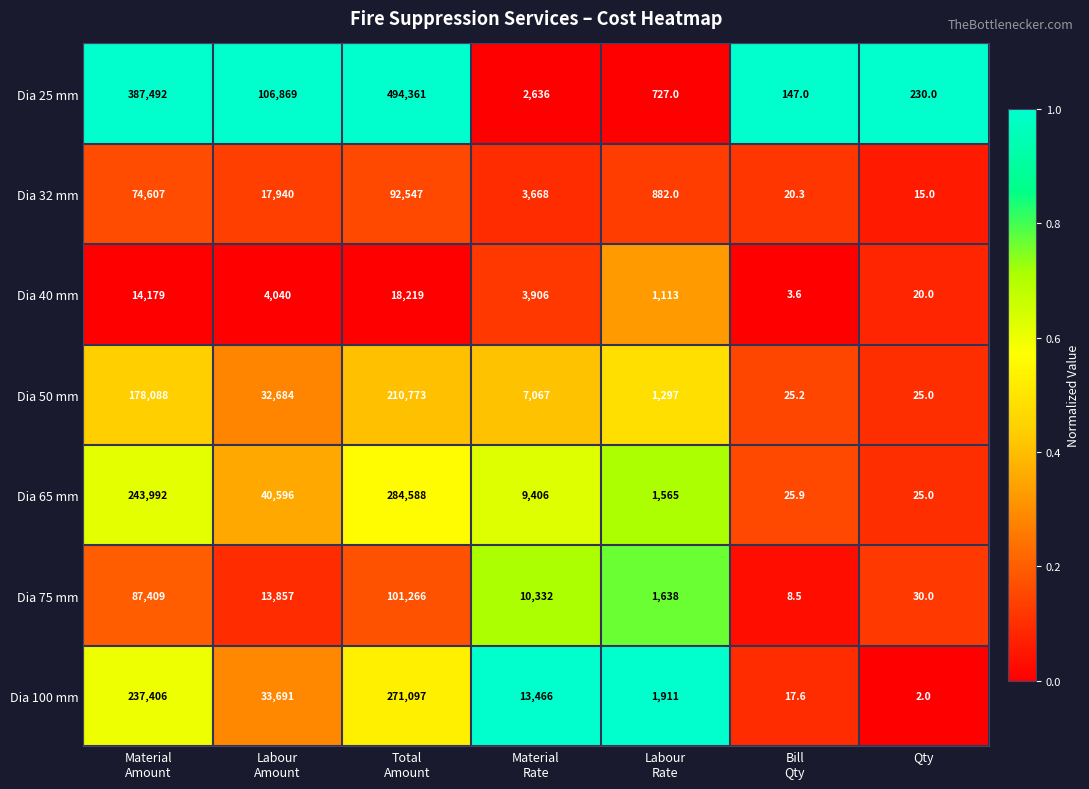

How many series are shown in this chart?

7